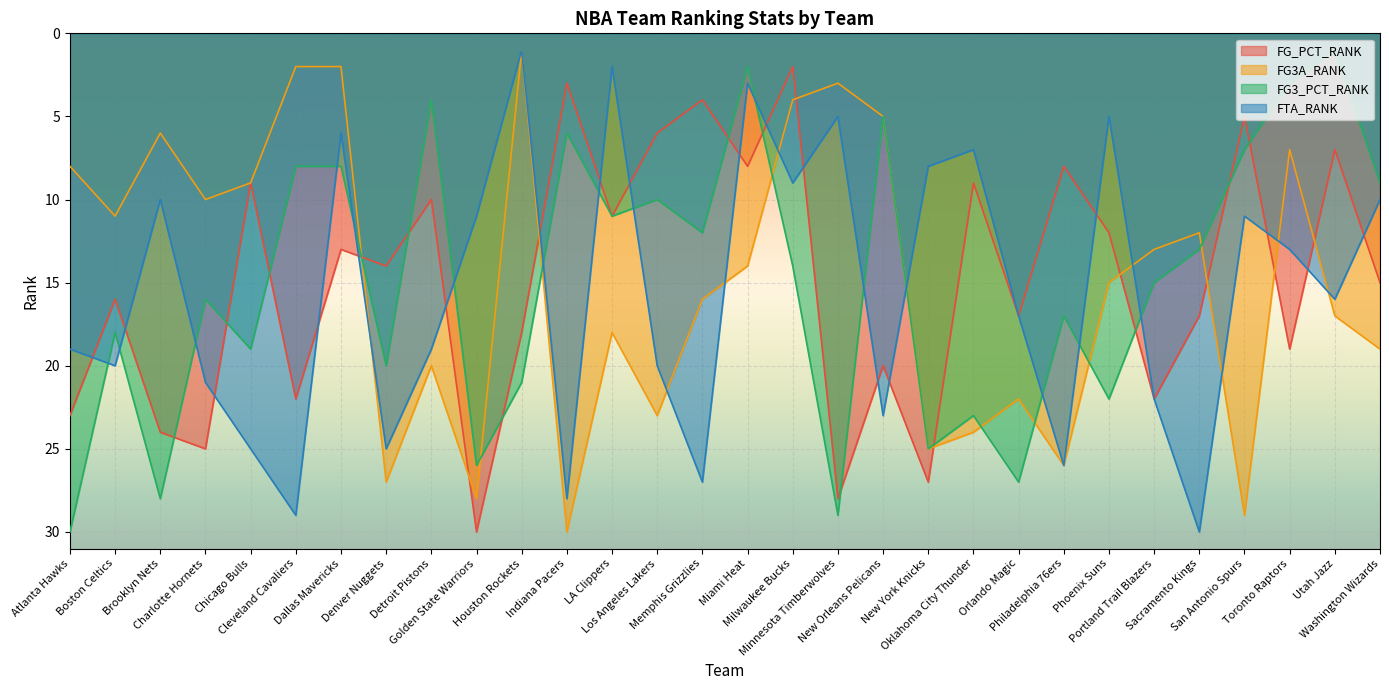

How many times do FG_PCT_RANK and FG3A_RANK cross each other?

9